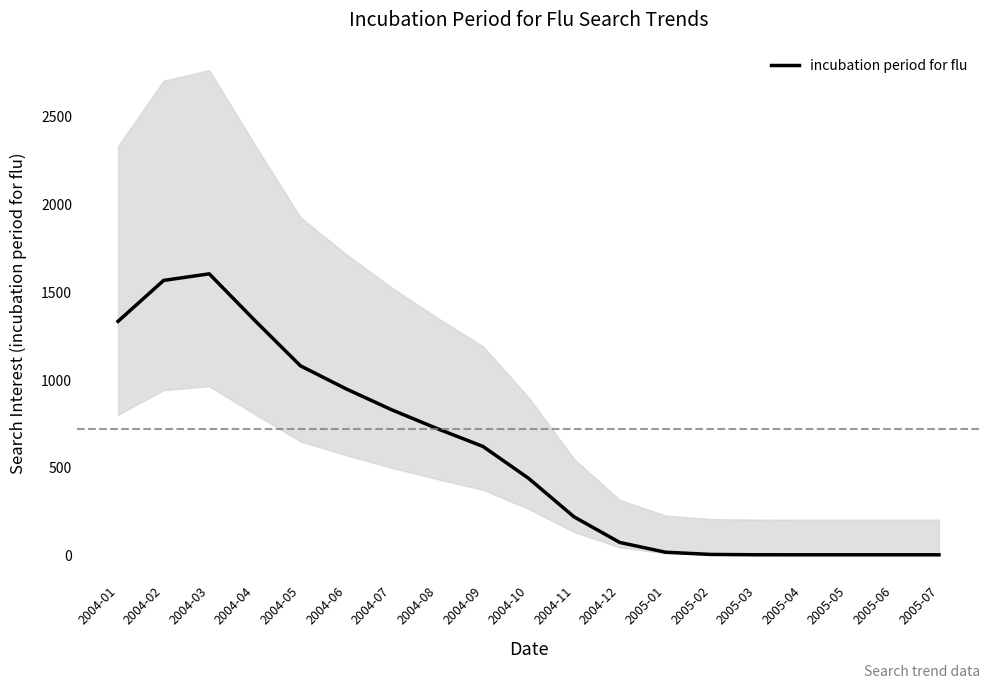

Reading left to right, extract all data points from this chart.

2004-01=1329.1	2004-02=1562.2	2004-03=1599.8	2004-04=1334.0	2004-05=1076.1	2004-06=945.0	2004-07=825.7	2004-08=718.3	2004-09=617.3	2004-10=435.9	2004-11=215.9	2004-12=70.4	2005-01=14.8	2005-02=2.0	2005-03=0.2	2005-04=0.0	2005-05=0.0	2005-06=0.0	2005-07=0.0